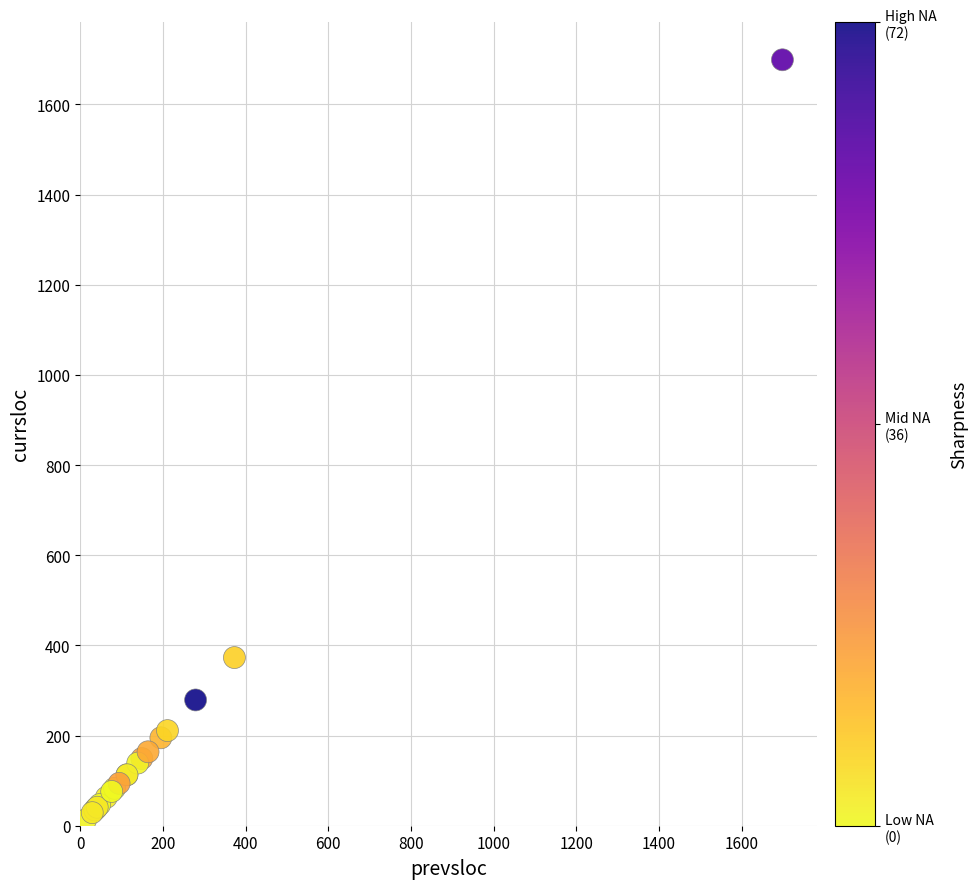

What Y value in the scatter plot is closest to 856?

373